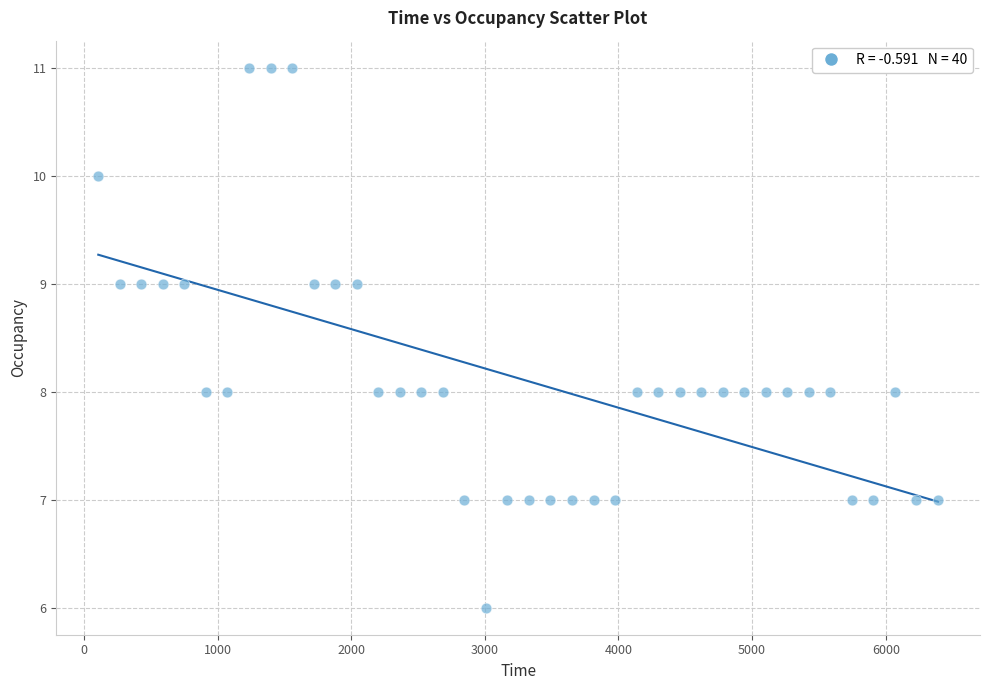

What is the range of Y values (max minus min)?

5